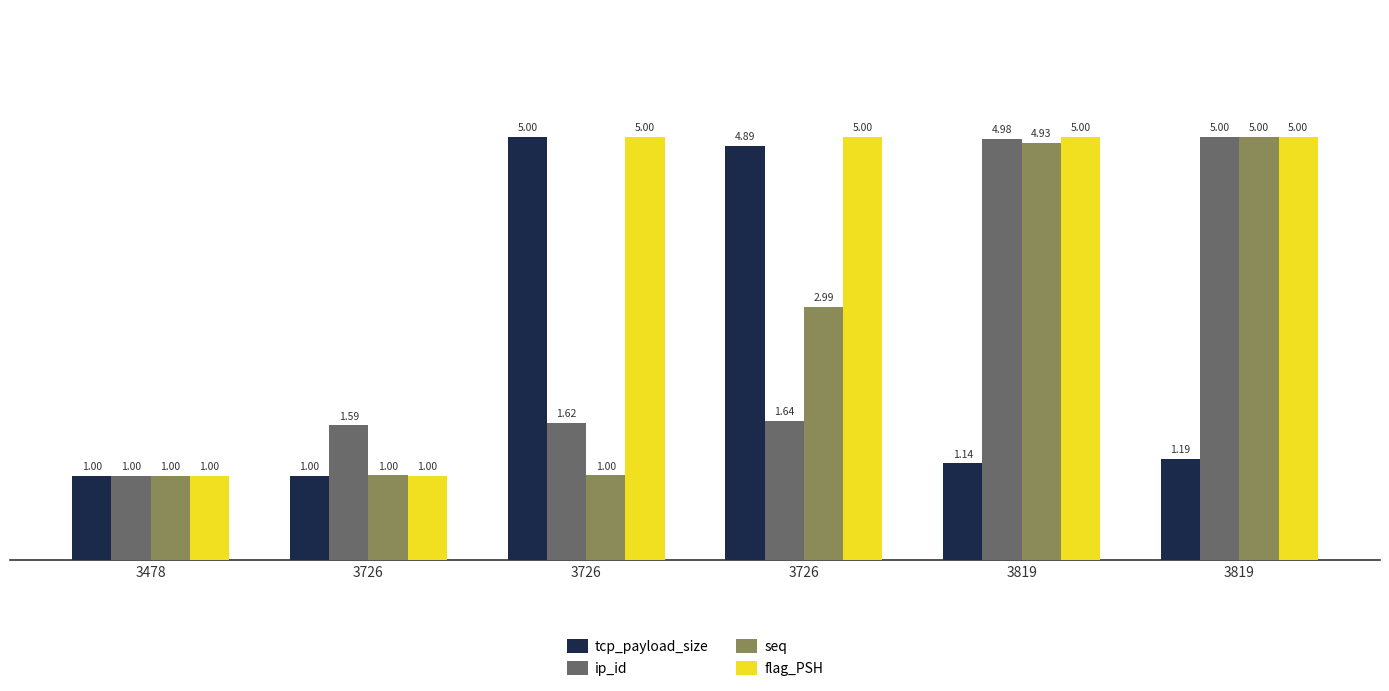

True or false: ip_id has a value of 6.8 at 3819.

False